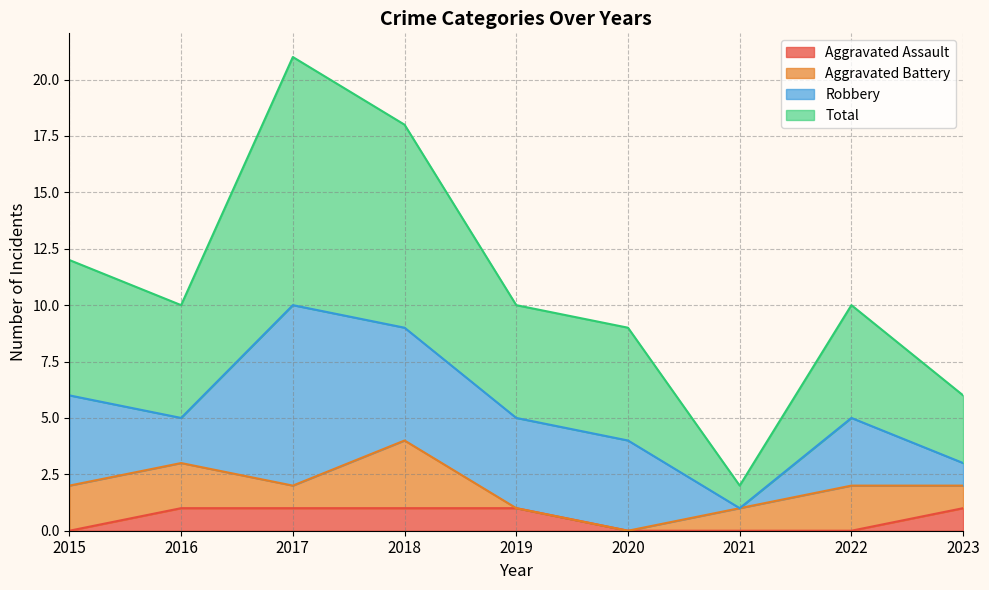

Where is the first local maximum for Total?

2017